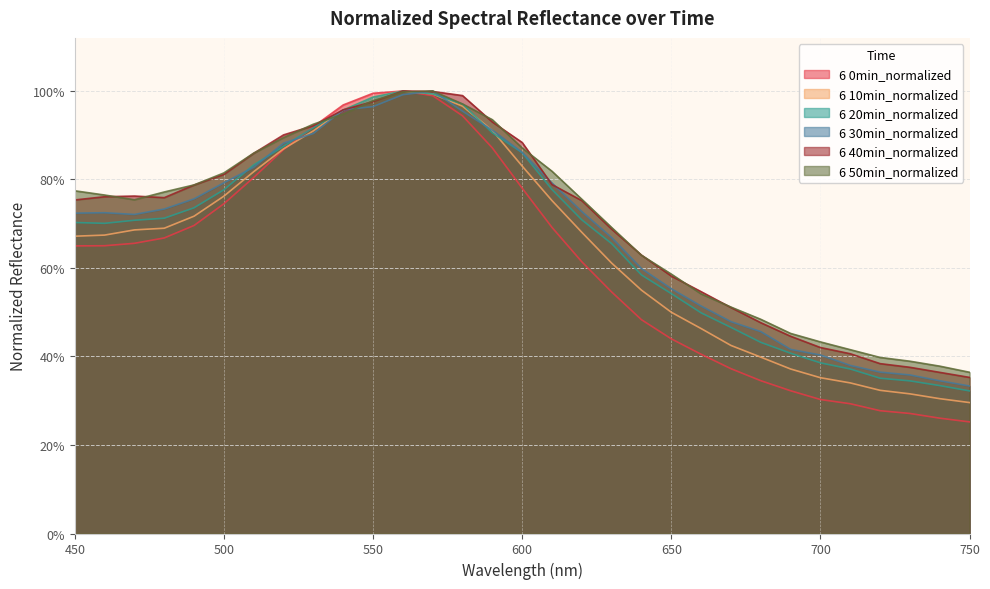

Between 530 and 720, which is larger?

530